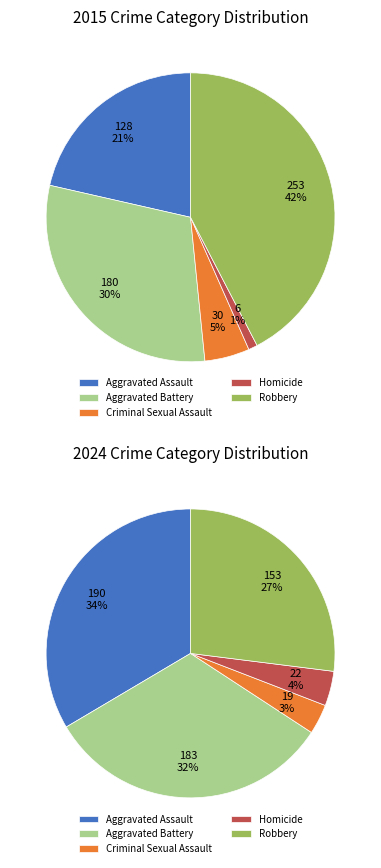

Count the number of slices in the pie.

5